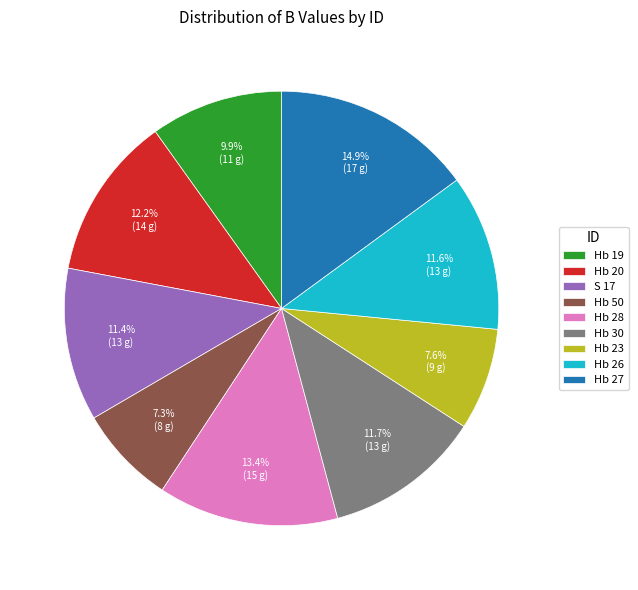

Is there a majority slice in this chart?

No